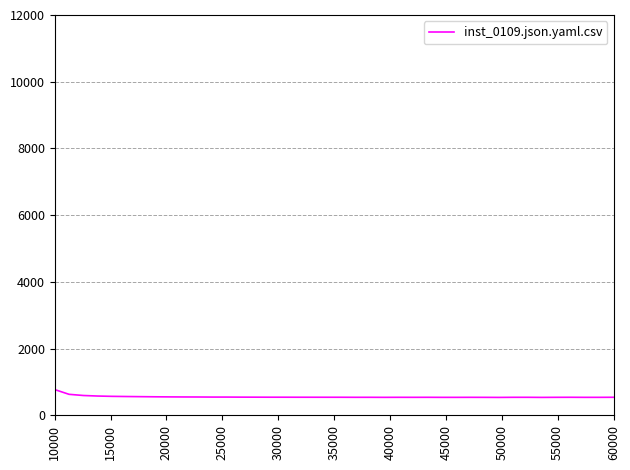

What is the greatest value displayed?

770.4